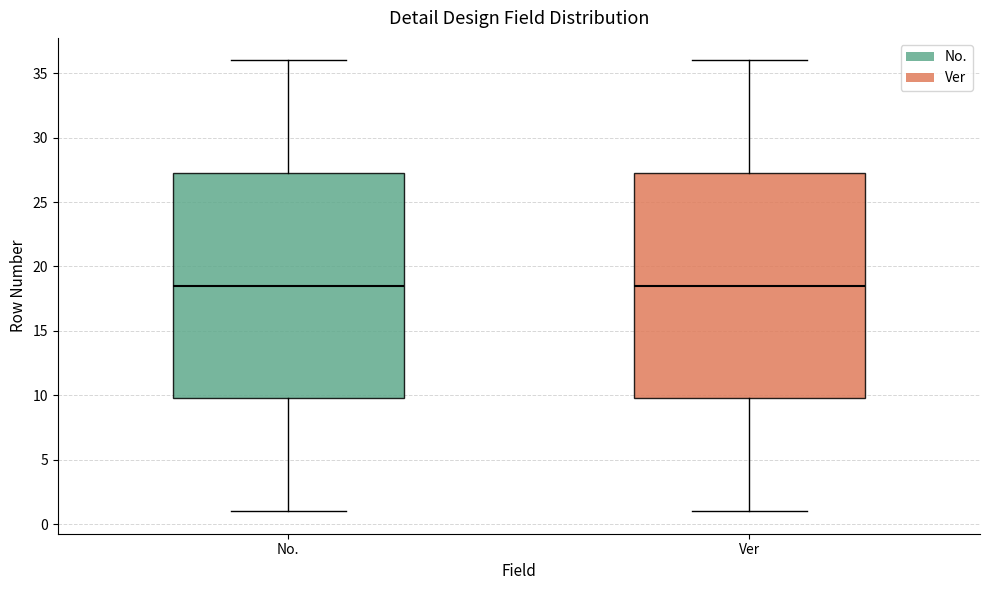

Reading left to right, transcribe this box plot: for each box, give where its median line is, the range the box spans, and where its two whiskers end, as read against the y-axis. The values are not printed on the chart, so give them approximately, as read against the axis.

No.: median 18.5, box 10.0 to 27.5, whiskers 1.0 to 36.0
Ver: median 18.5, box 10.0 to 27.5, whiskers 1.0 to 36.0